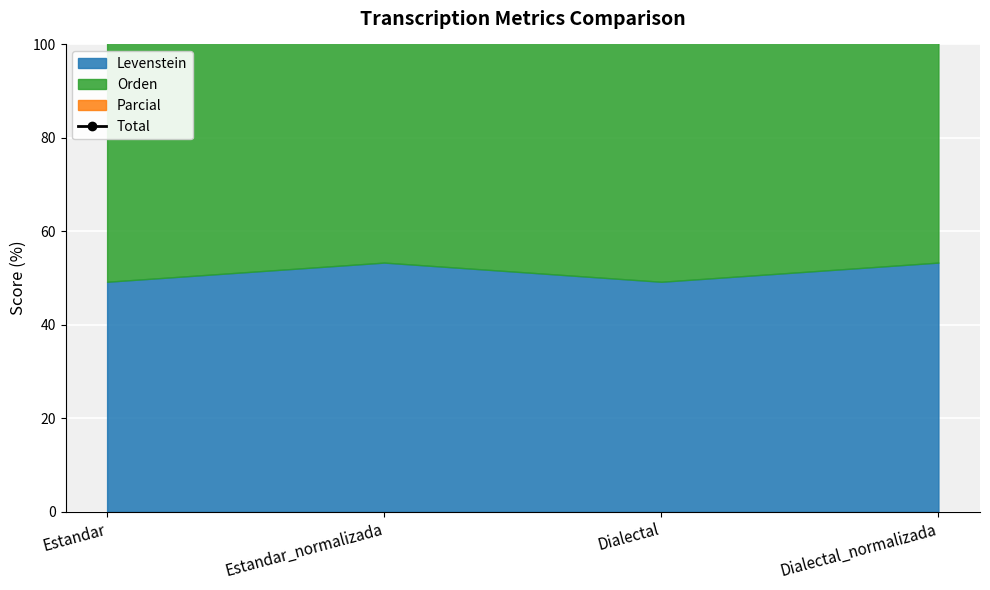

How many data points are above 196?

2